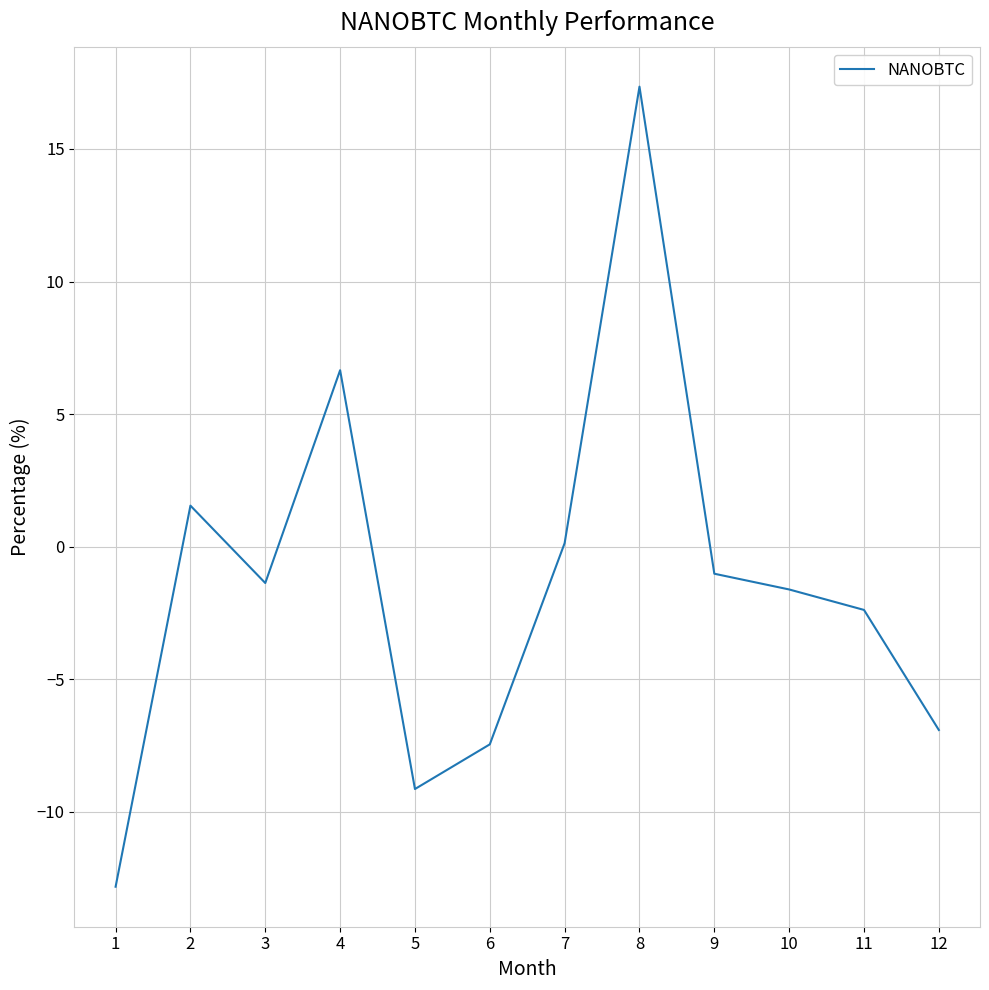

What is the change in value from 10 to 11?

-0.8